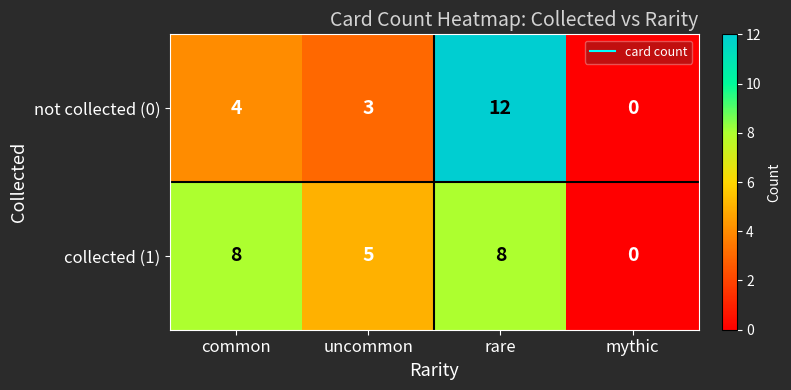

At how many categories does at least one series exceed 7?

2